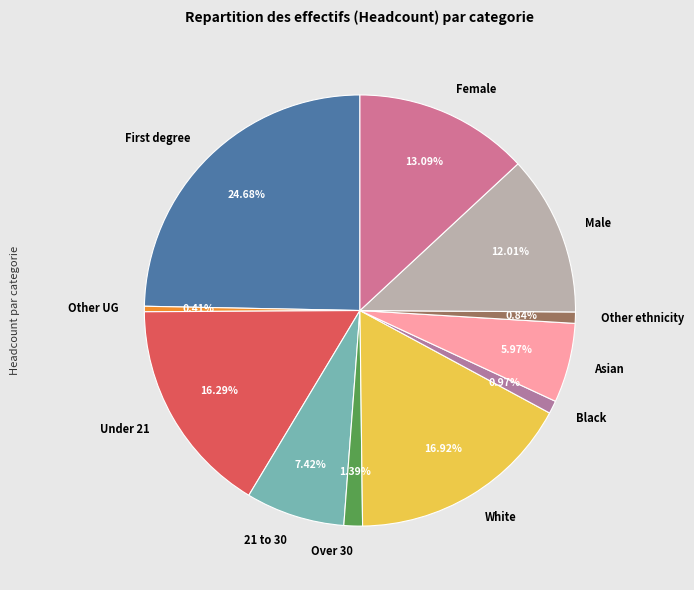

How many slices are in this pie chart?

11